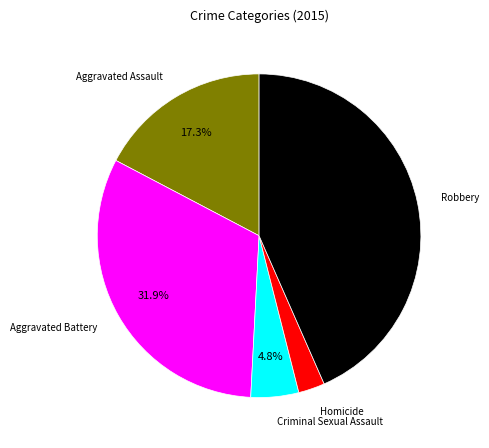

Is there any slice that represents more than half of the pie?

No